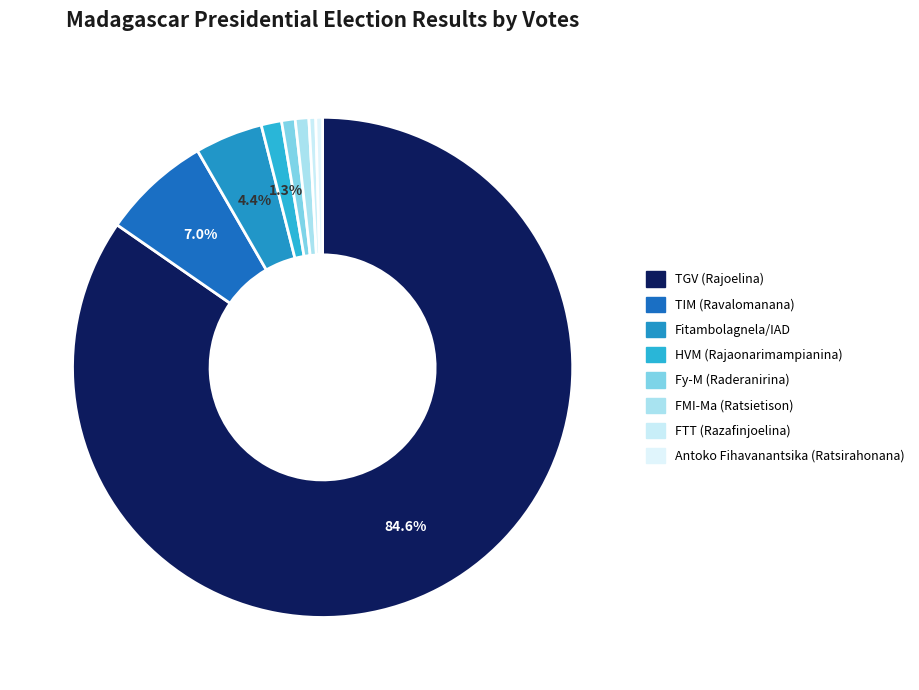

Count the number of slices in the pie.

8